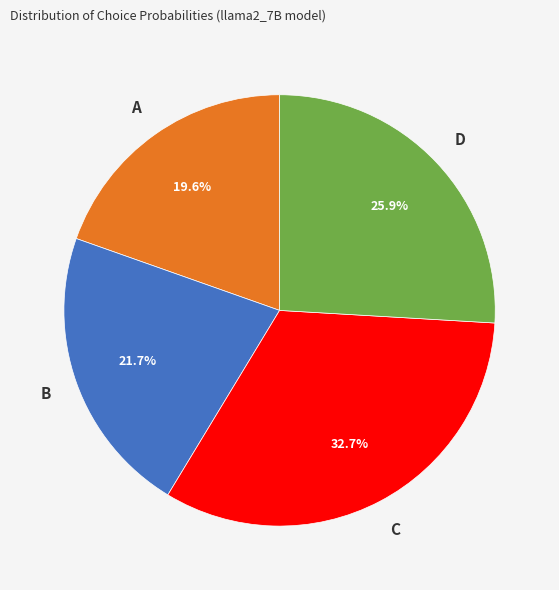

Does A represent more than half of the total?

No